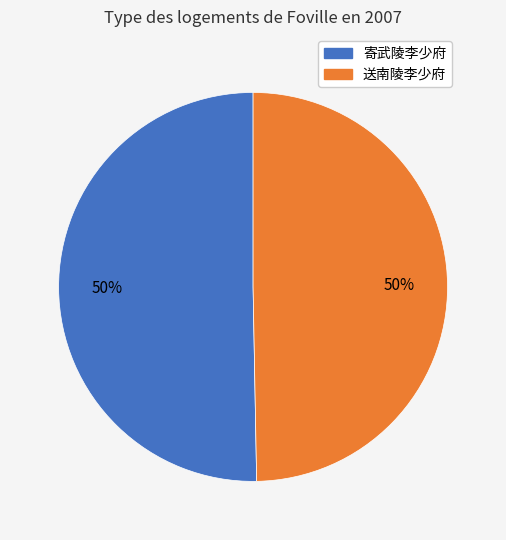

Approximately how many times larger is the value at 送南陵李少府 compared to 寄武陵李少府?

1.0